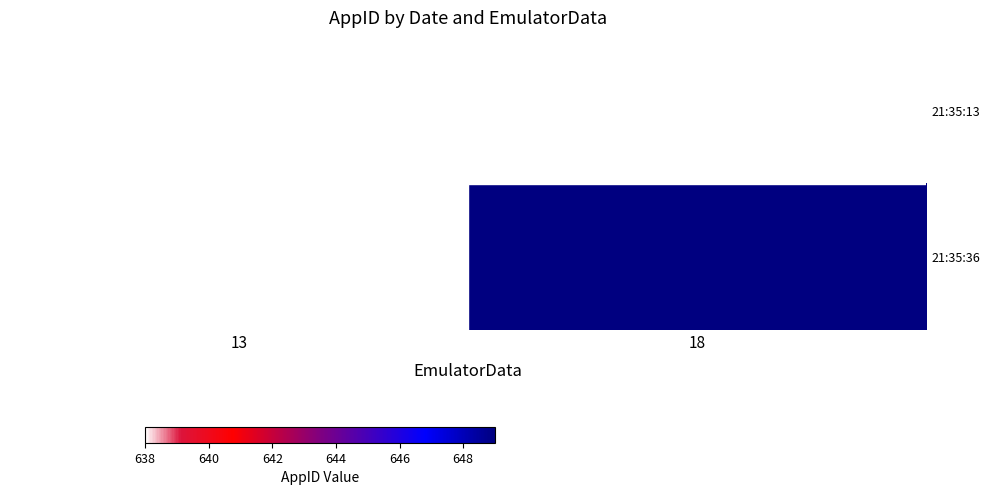

What value does the 21:35:36 series have at 18?

649.0